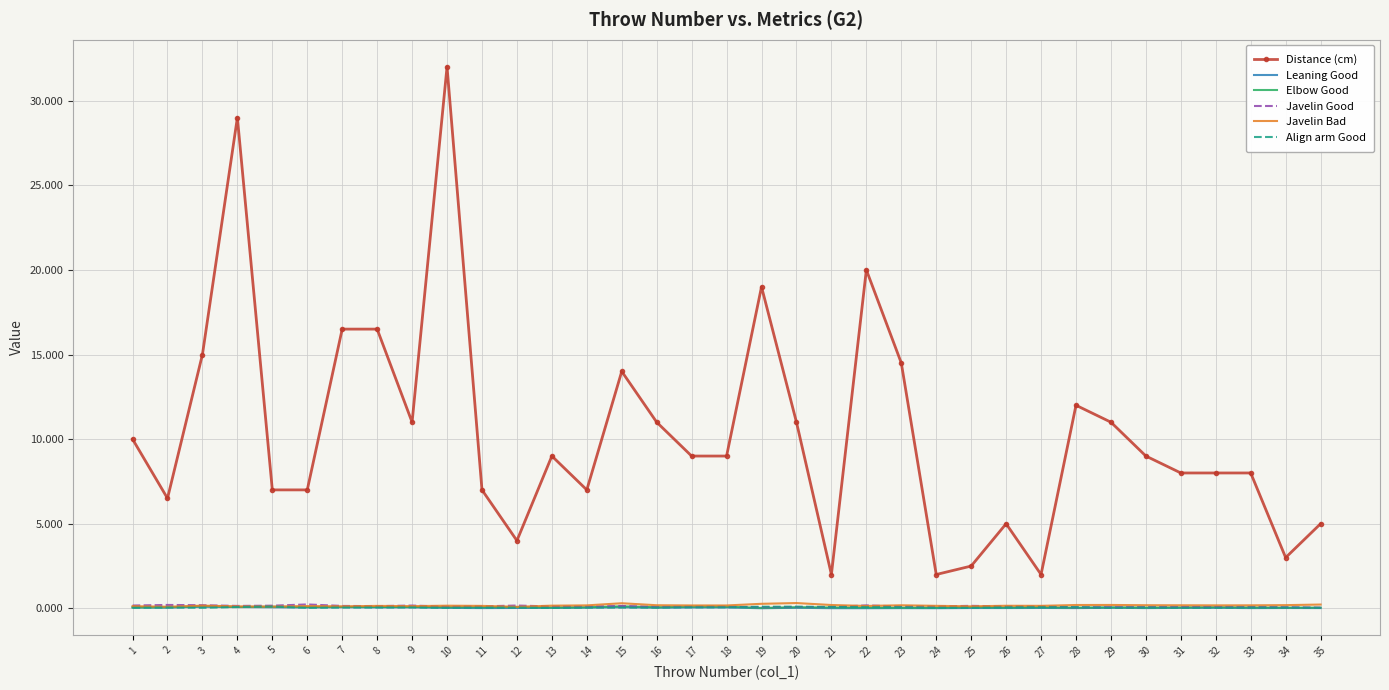

What is the difference between the maximum and minimum values in the Align arm Good series?

0.1